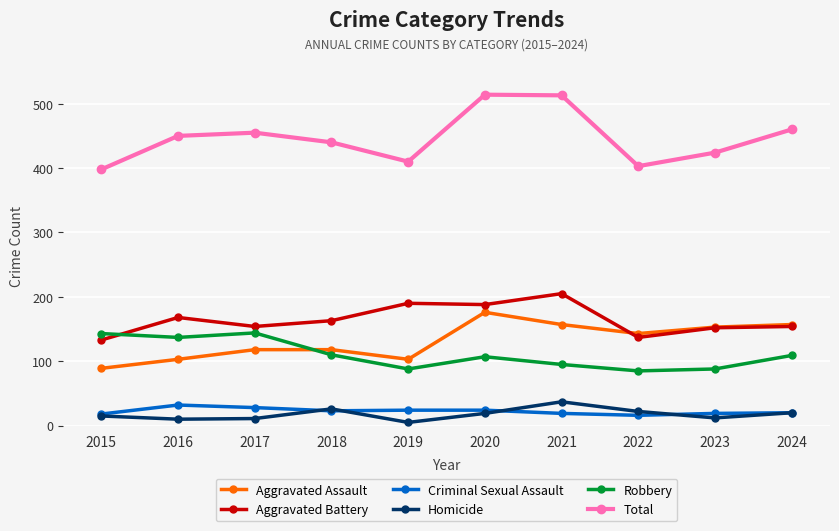

How many interior local peaks does the Total series have?

2